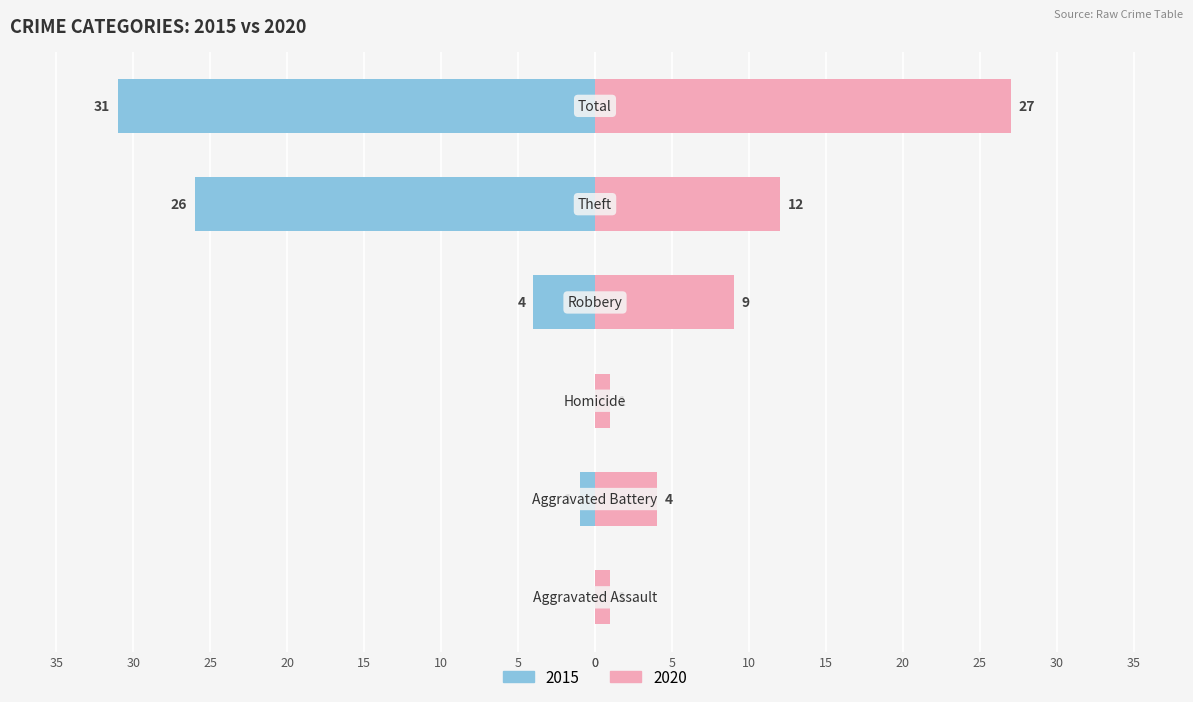

Which series has the widest spread of values?

2015